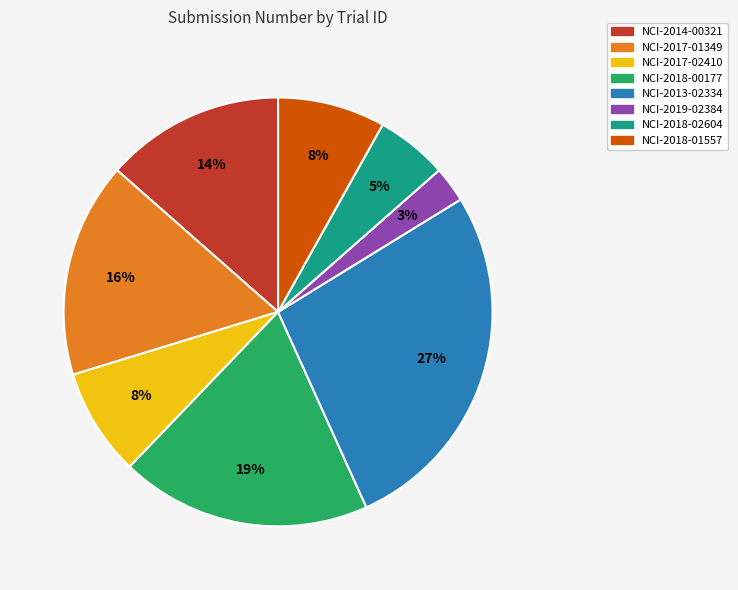

Which slice is the largest?

NCI-2013-02334